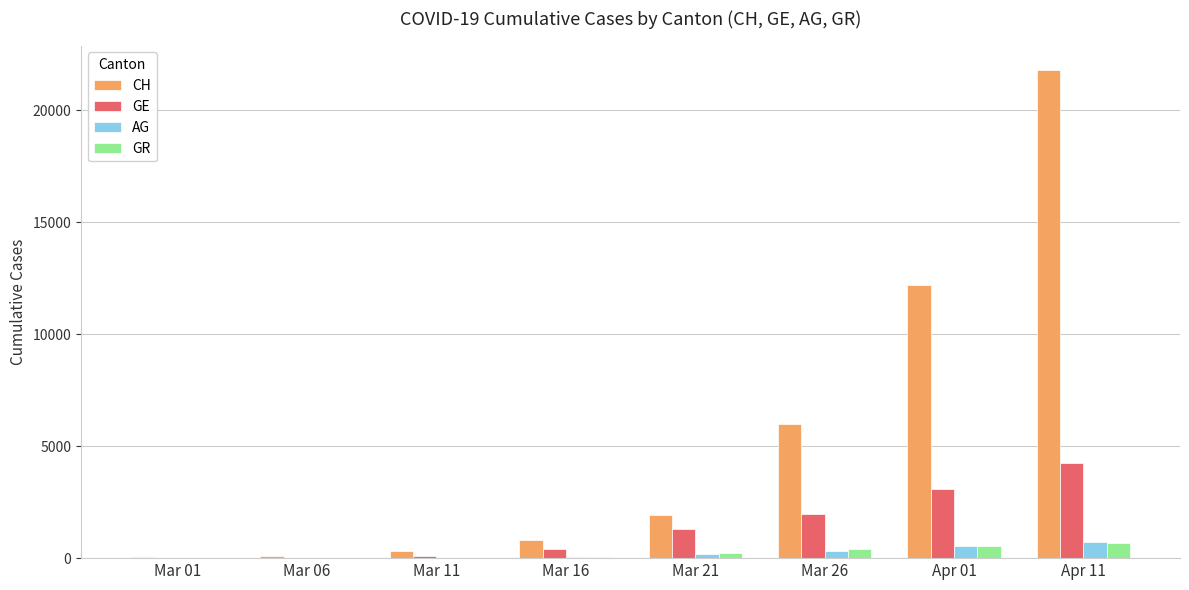

What is the maximum value shown in the chart?

21806